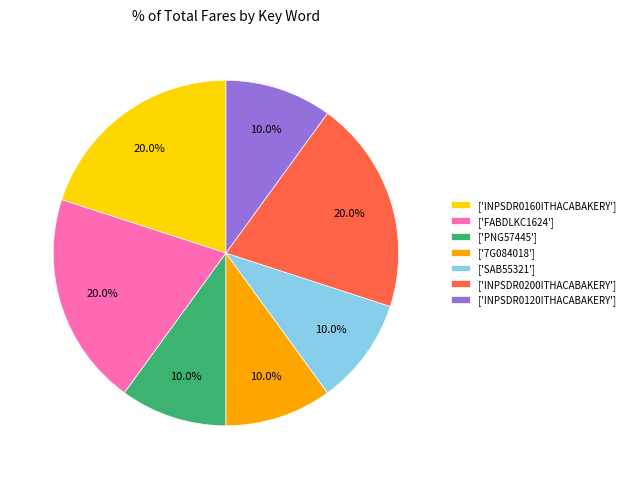

Do ['PNG57445'] and ['FABDLKC1624'] together represent more than half of the pie?

No